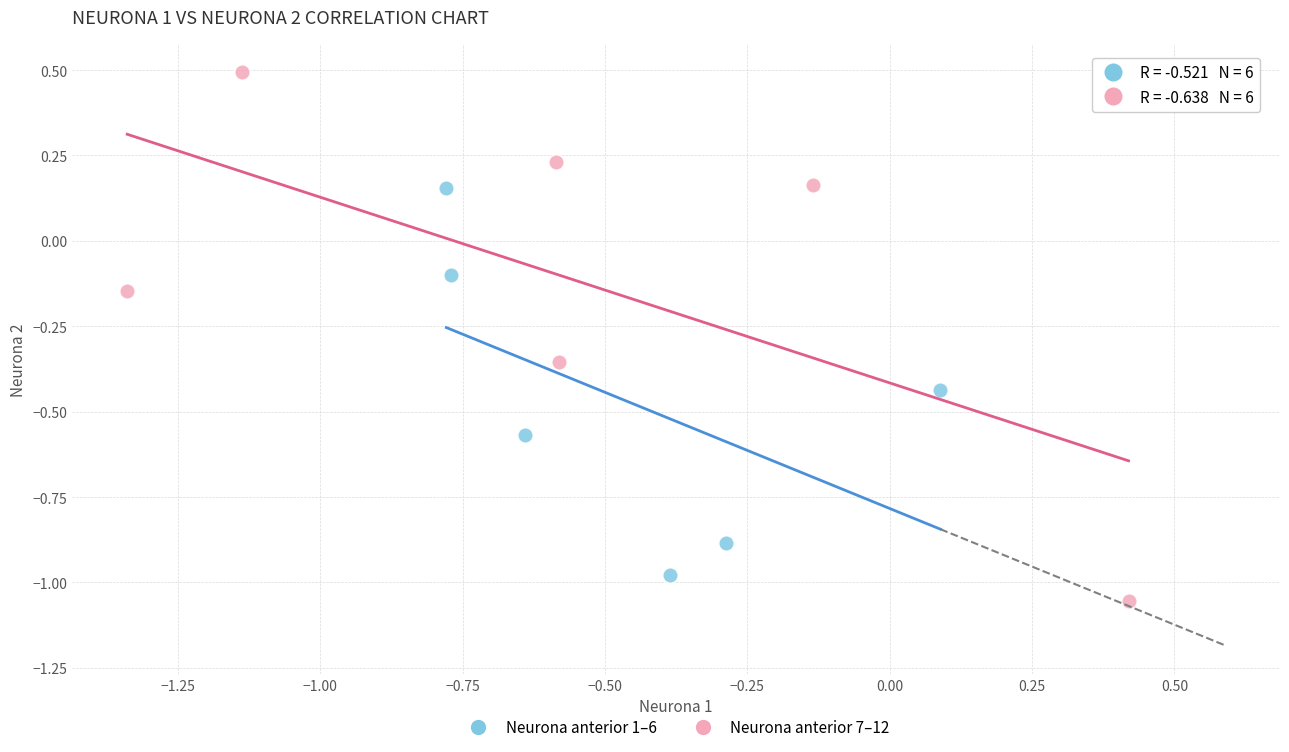

Which series has the widest spread of Y values?

Neurona anterior 7–12